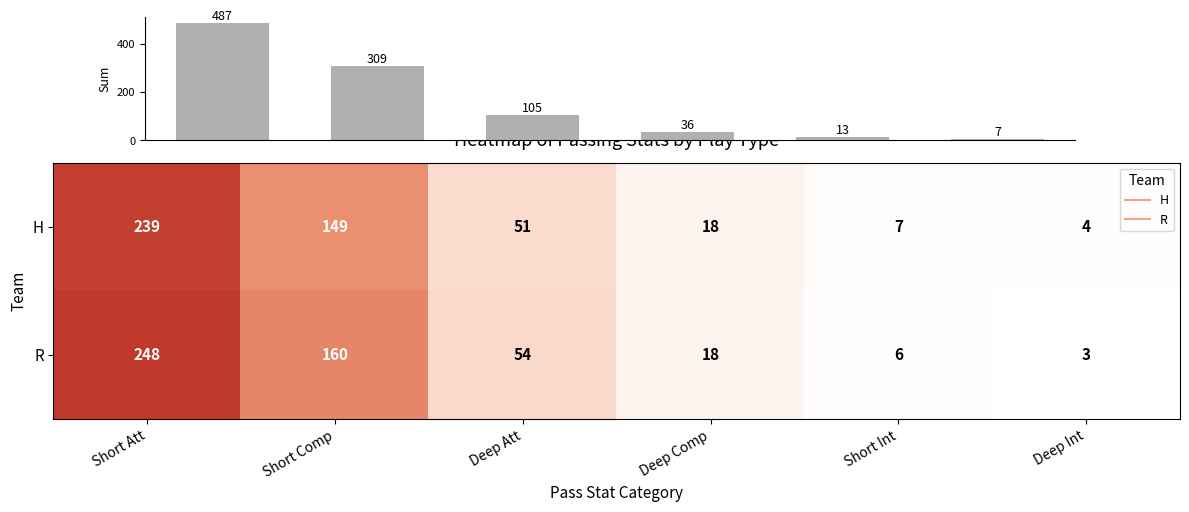

At which label does R first exceed 54?

Short Att